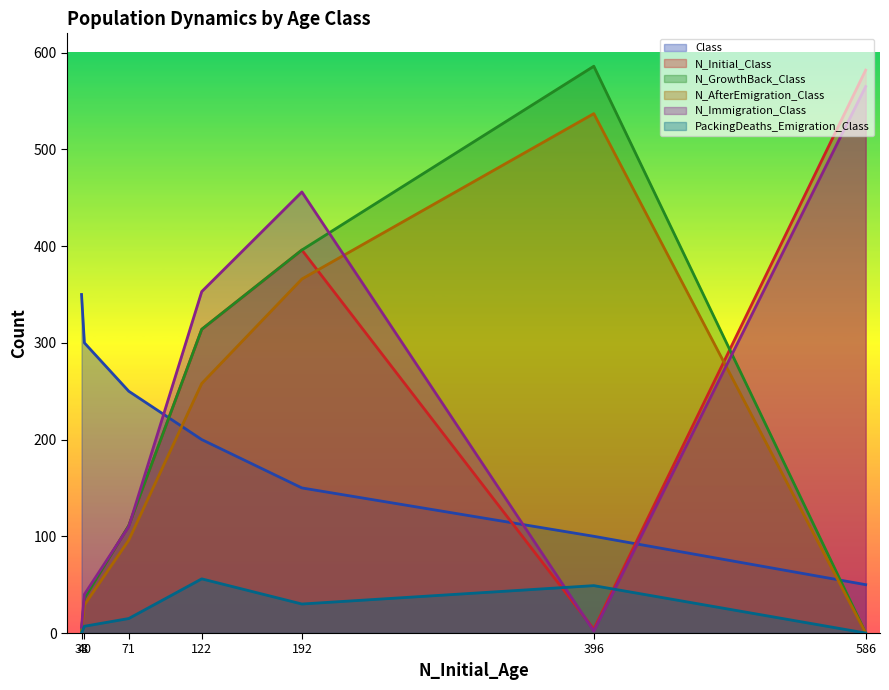

Count the number of categories in the chart.

7